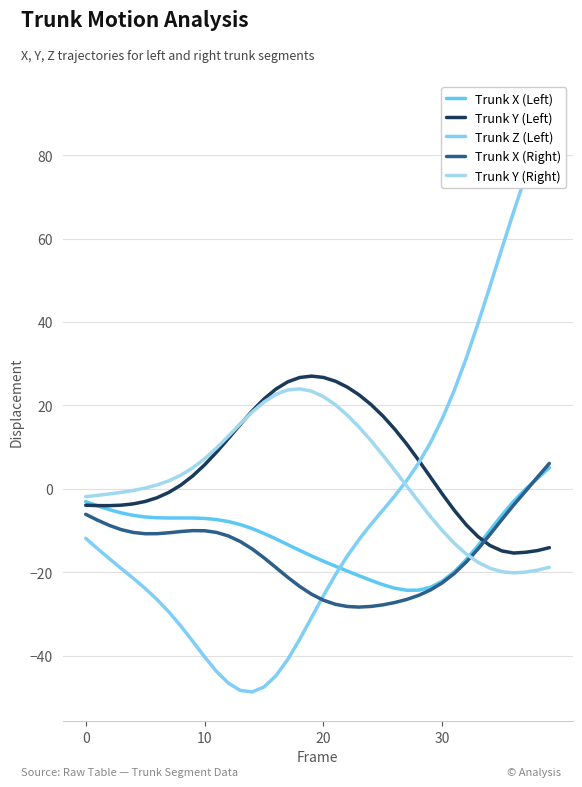

How many data points does each series have?

40